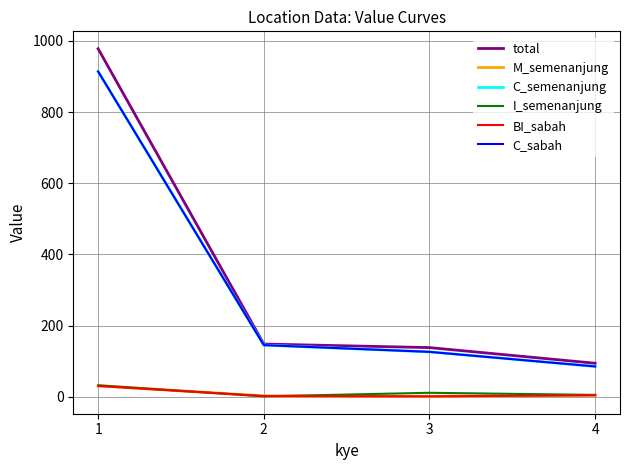

Is this an area chart (filled region under the line)?

No